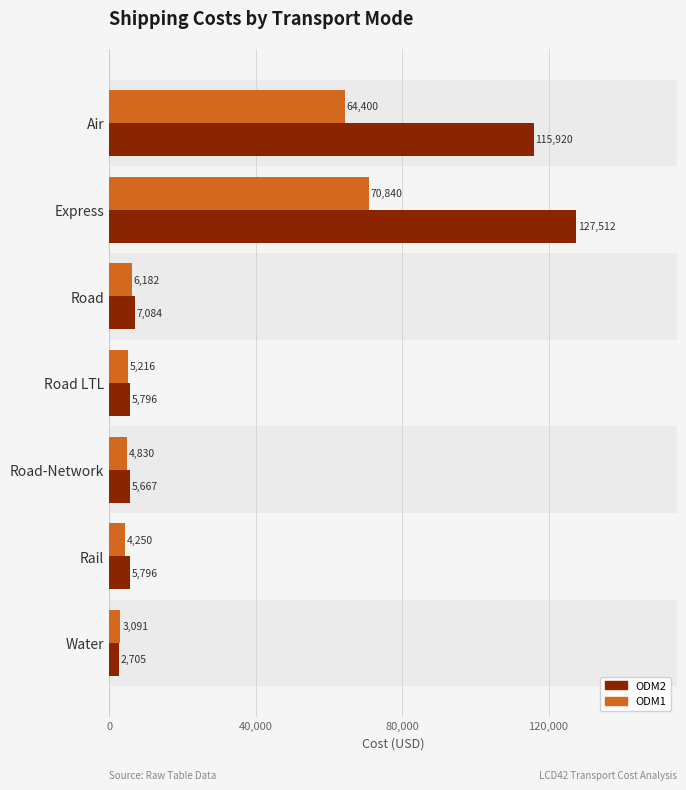

At which category is the sum across all series the highest?

Express